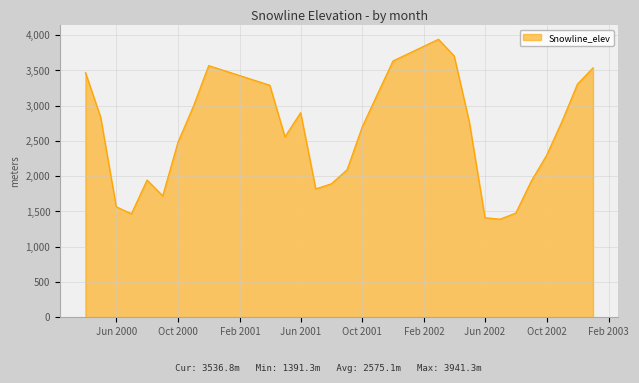

How many lines are shown in the chart?

1